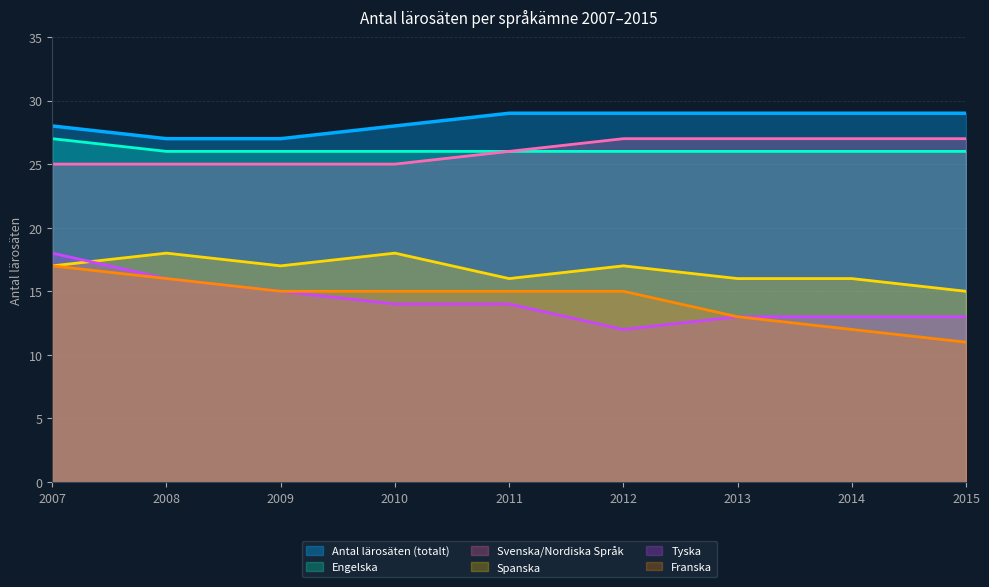

Reading left to right, transcribe all the data shown in this chart.

Antal lärosäten (totalt): 2007=28	2008=27	2009=27	2010=28	2011=29	2012=29	2013=29	2014=29	2015=29
Engelska: 2007=27	2008=26	2009=26	2010=26	2011=26	2012=26	2013=26	2014=26	2015=26
Svenska/Nordiska Språk: 2007=25	2008=25	2009=25	2010=25	2011=26	2012=27	2013=27	2014=27	2015=27
Spanska: 2007=17	2008=18	2009=17	2010=18	2011=16	2012=17	2013=16	2014=16	2015=15
Tyska: 2007=18	2008=16	2009=15	2010=14	2011=14	2012=12	2013=13	2014=13	2015=13
Franska: 2007=17	2008=16	2009=15	2010=15	2011=15	2012=15	2013=13	2014=12	2015=11